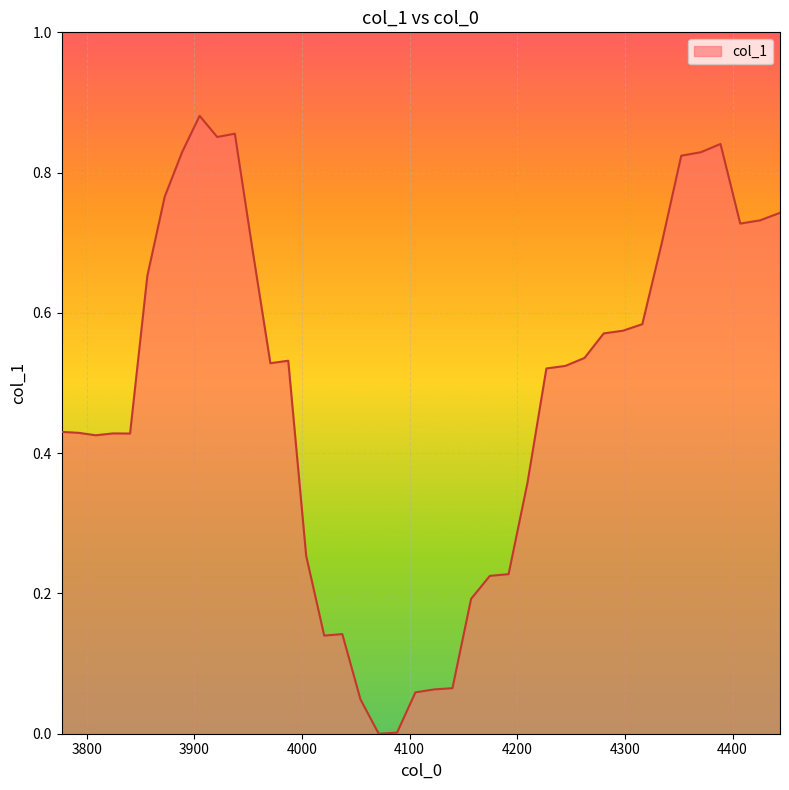

List the labels in order of value, smallest first.

4071.2613286200626, 4088.283530576722, 4054.31000123883, 4105.376903439906, 4122.541744779689, 4139.778353410308, 4020.618791042221, 4037.4292533357475, 4157.08702939536, 4174.4680740530275, 4191.92178996132, 4003.878321713224, 4209.448480963352, 3808.347266294687, 3840.2597242815723, 3824.2702078735642, 3792.4906223503235, 3776.7, 4227.048452172618, 4244.722009978315, 3970.606197456009, 3987.207553922205, 4262.469462050673, 4280.291117346309, 4298.187286113609, 4316.158279898125, 3856.3160938722963, 3954.07396330983, 4334.204411548003, 4407.146619660367, 4425.573179332452, 4444.076781619782, 3872.4395961631353, 4352.325995219426, 4370.523346382081, 3888.630511840169, 4388.796781824662, 3921.215711969872, 3937.6105636821794, 3904.889122763042